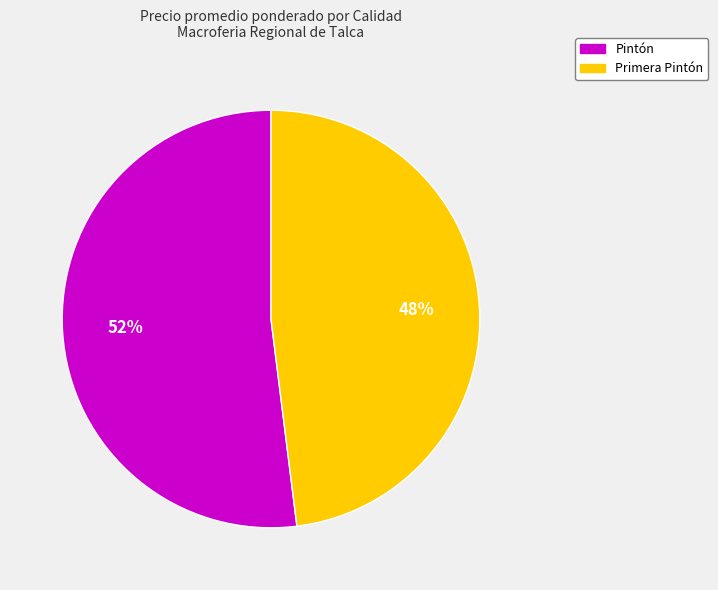

Is there a majority slice in this chart?

Yes